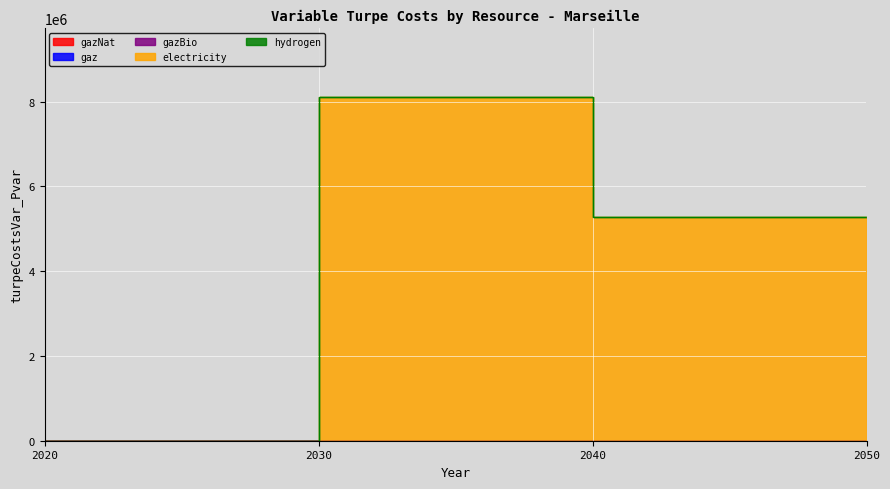

Does the chart display data point markers on the line(s)?

No